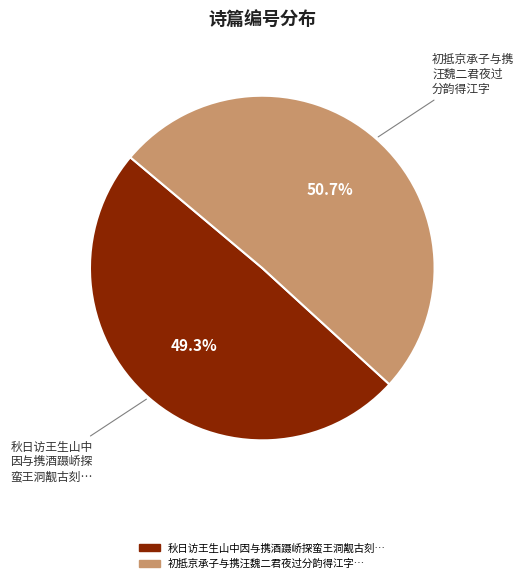

Is there a majority slice in this chart?

Yes